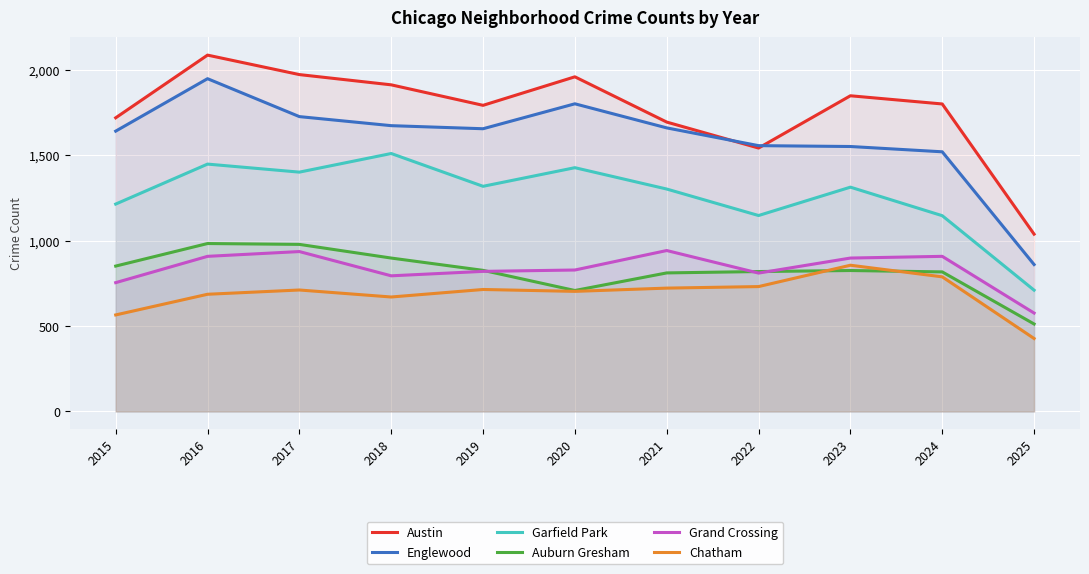

Where does the Chatham series first go above 711?

2019